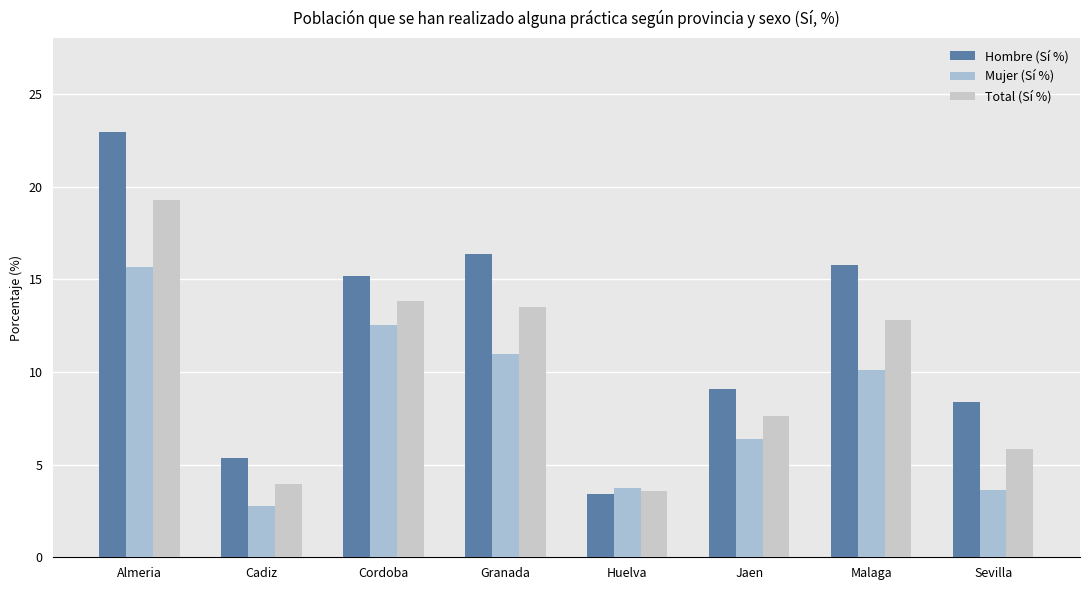

What position from the left is Huelva?

5